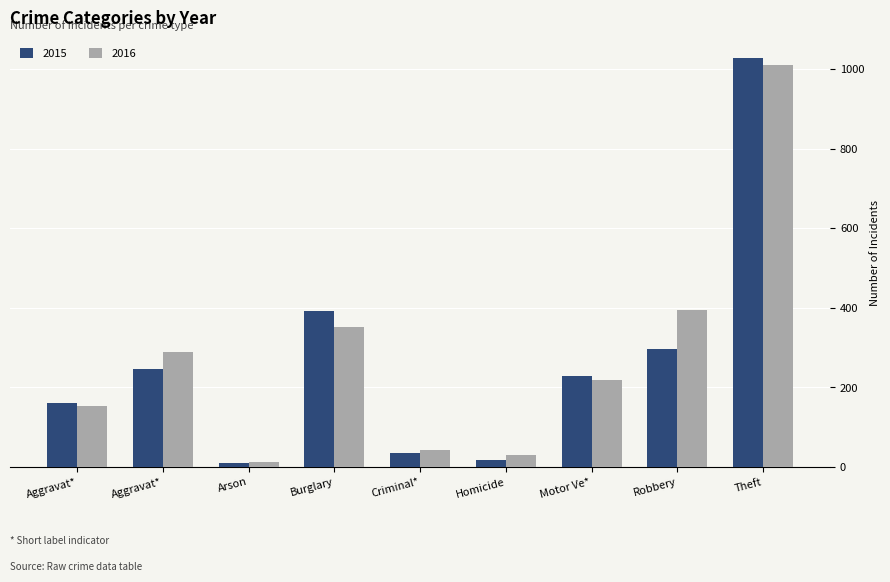

What are all the series names shown in the legend?

2015, 2016